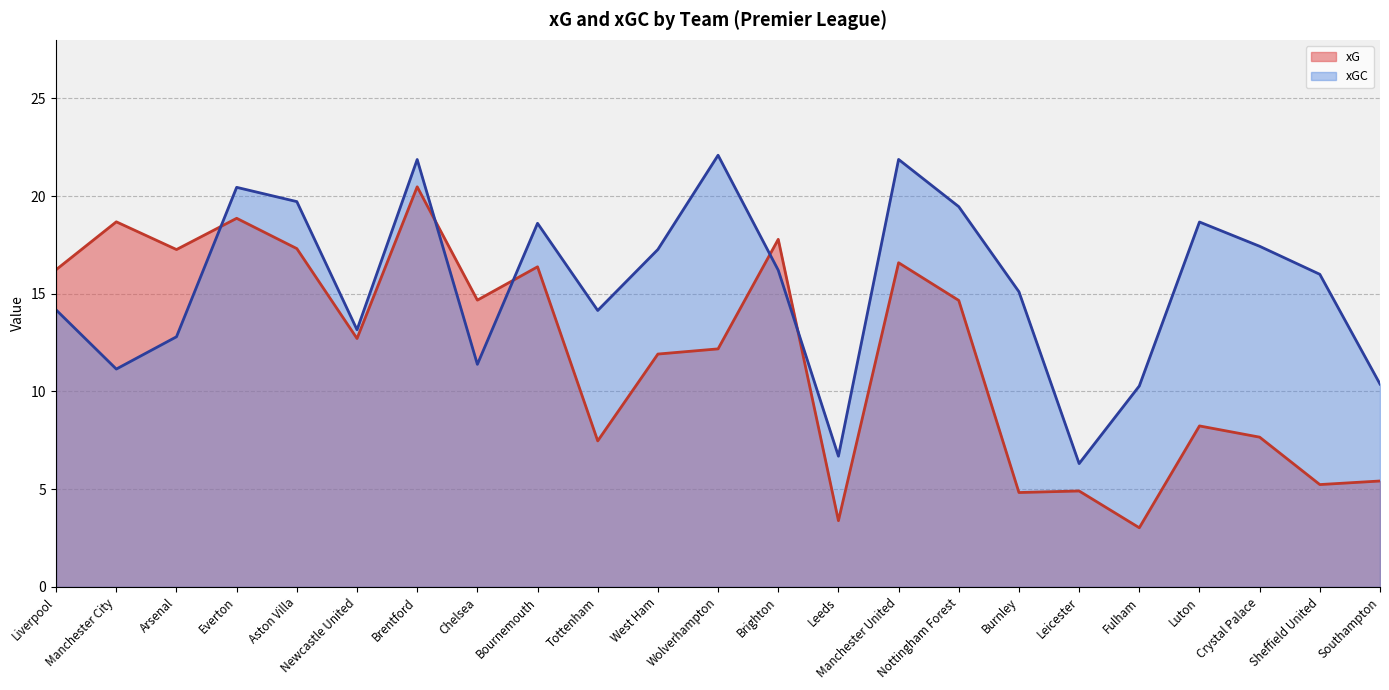

Reading left to right, extract all data points from this chart.

xG: Liverpool=16.2	Manchester City=18.7	Arsenal=17.3	Everton=18.9	Aston Villa=17.3	Newcastle United=12.7	Brentford=20.5	Chelsea=14.7	Bournemouth=16.4	Tottenham=7.5	West Ham=11.9	Wolverhampton=12.2	Brighton=17.8	Leeds=3.4	Manchester United=16.6	Nottingham Forest=14.7	Burnley=4.8	Leicester=4.9	Fulham=3.0	Luton=8.2	Crystal Palace=7.7	Sheffield United=5.2	Southampton=5.4
xGC: Liverpool=14.2	Manchester City=11.1	Arsenal=12.8	Everton=20.4	Aston Villa=19.7	Newcastle United=13.2	Brentford=21.9	Chelsea=11.4	Bournemouth=18.6	Tottenham=14.1	West Ham=17.3	Wolverhampton=22.1	Brighton=16.2	Leeds=6.7	Manchester United=21.9	Nottingham Forest=19.5	Burnley=15.1	Leicester=6.3	Fulham=10.3	Luton=18.7	Crystal Palace=17.4	Sheffield United=16.0	Southampton=10.4